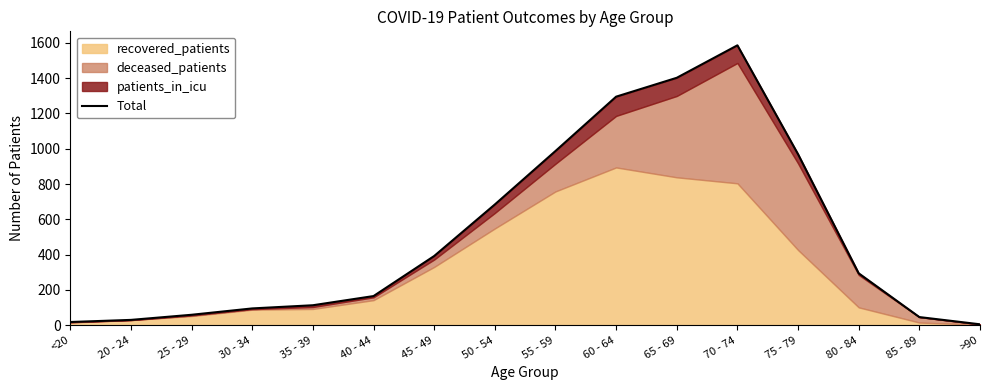

What is the maximum value shown in the chart?

1586